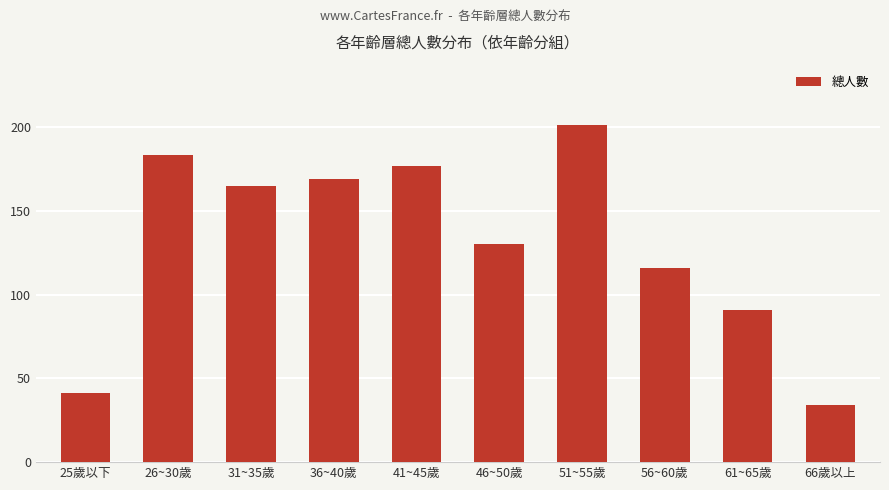

True or false: the data shows 34 at 66歲以上.

True